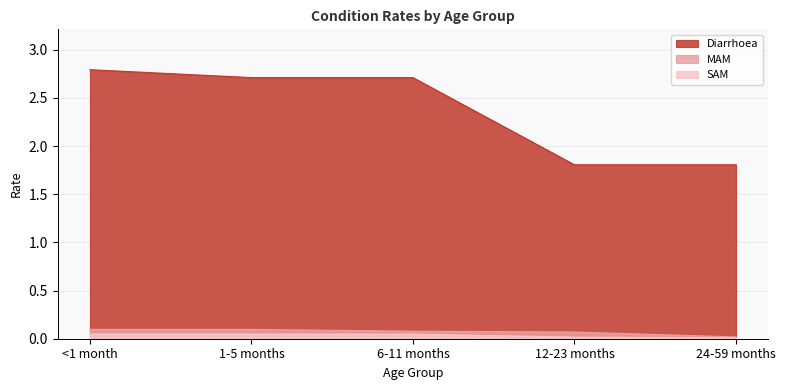

The MAM series shows 0.2 at <1 month. True or false?

False